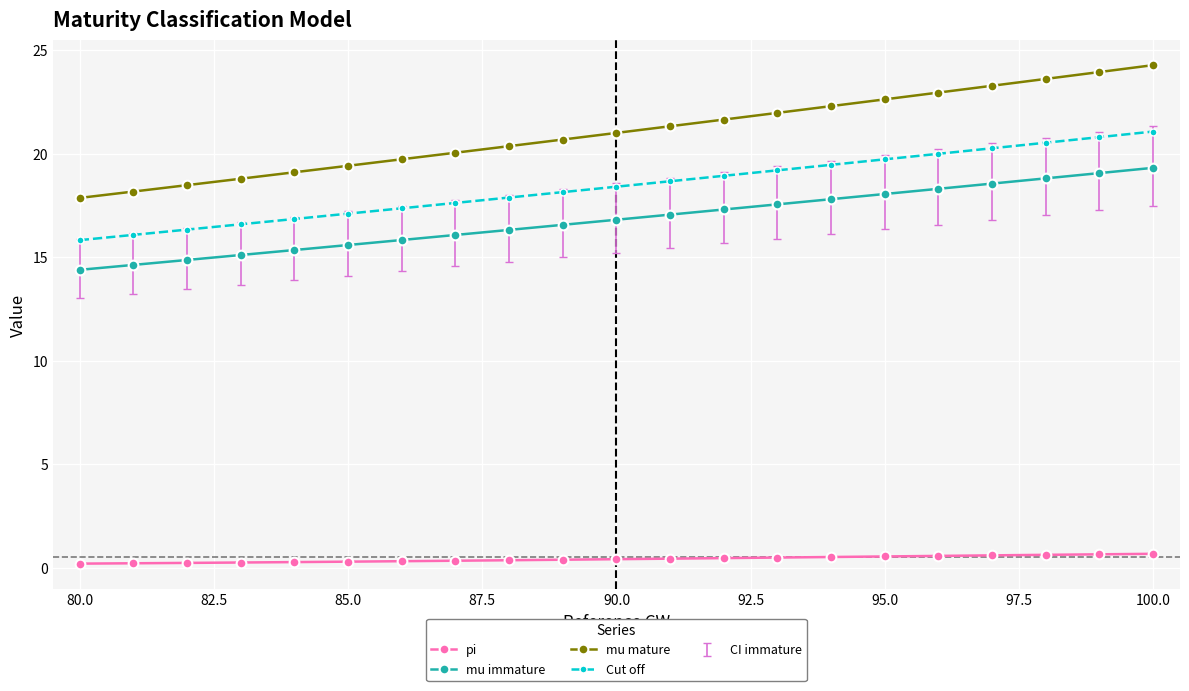

What is the difference between the second highest and second lowest values in the mu mature series?

5.8